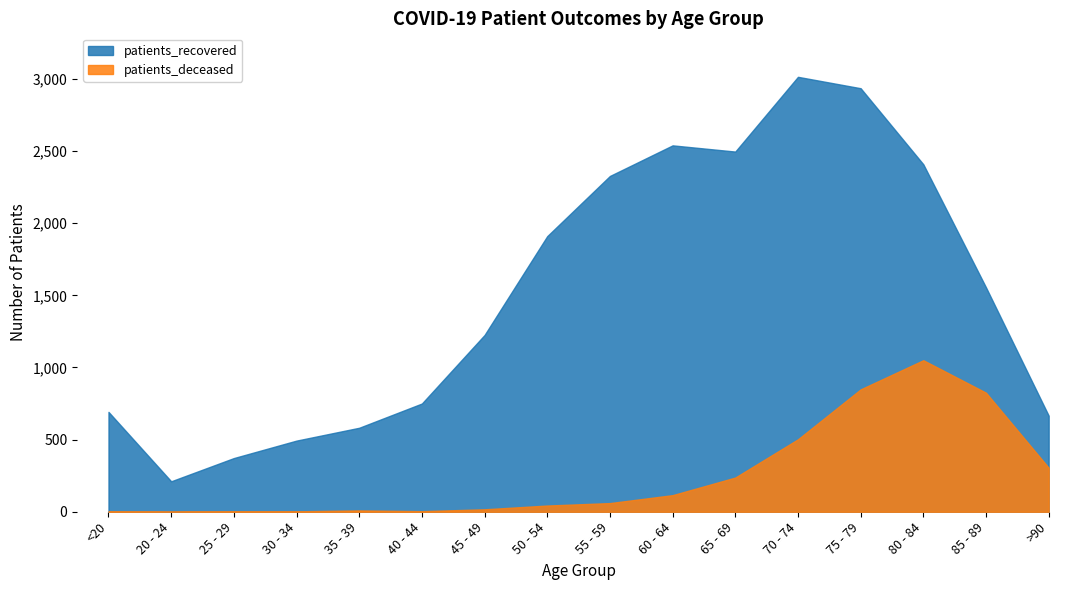

True or false: patients_recovered and patients_deceased intersect in this chart.

False